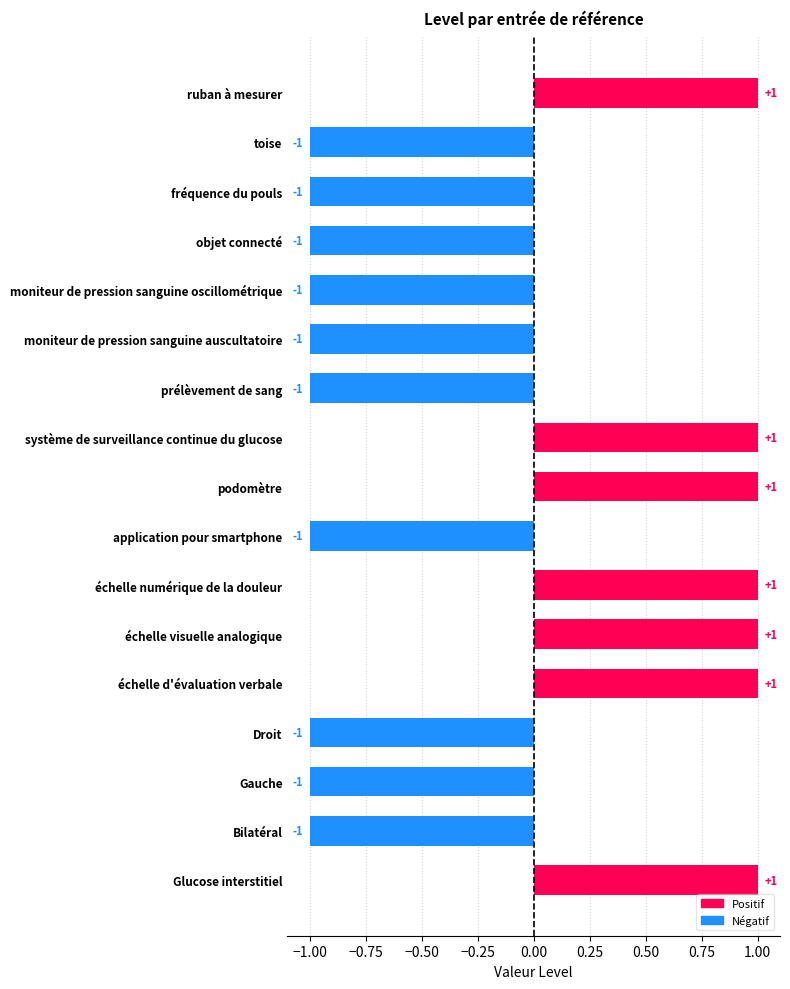

Is it true that the value at Bilatéral is -1?

True